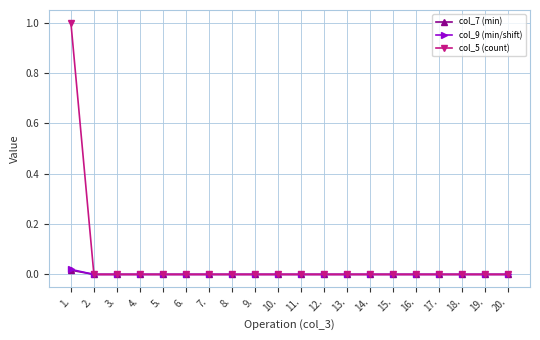

Which series has the largest total across all categories?

col_5 (count)